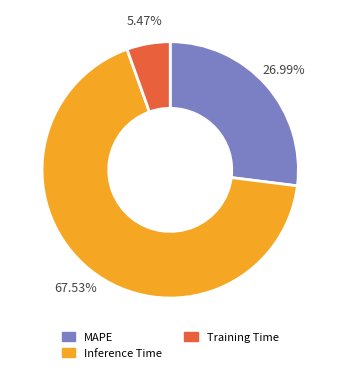

How many segments does this pie chart have?

3